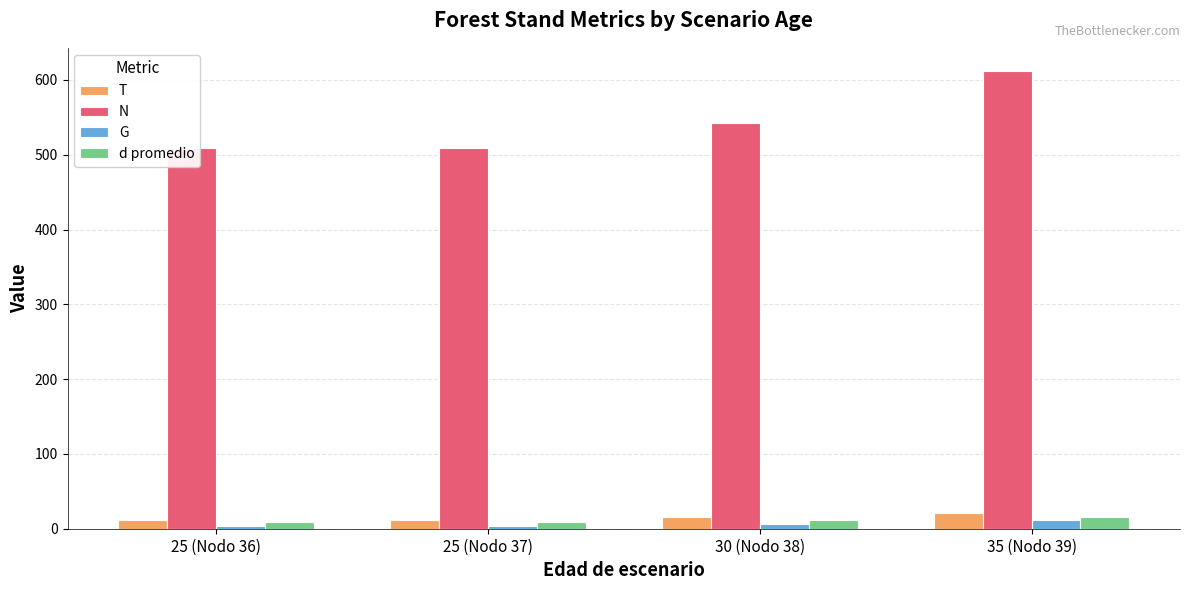

How many bars are there in each group?

4